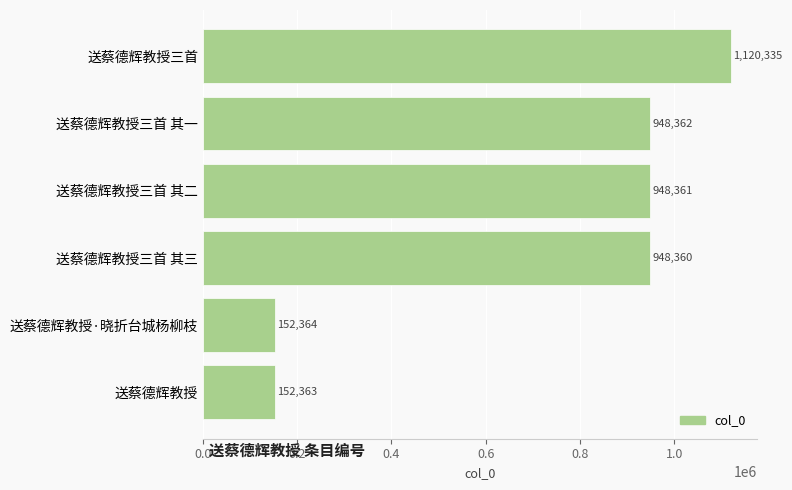

Is it true that the value at 送蔡德辉教授三首 其一 is 948362?

True